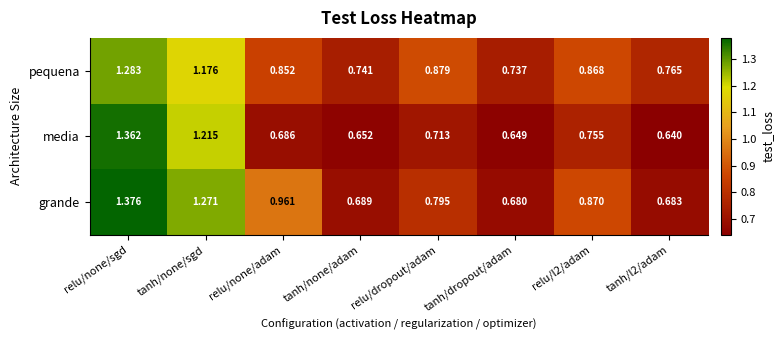

At which category is the sum across all series the highest?

relu/none/sgd